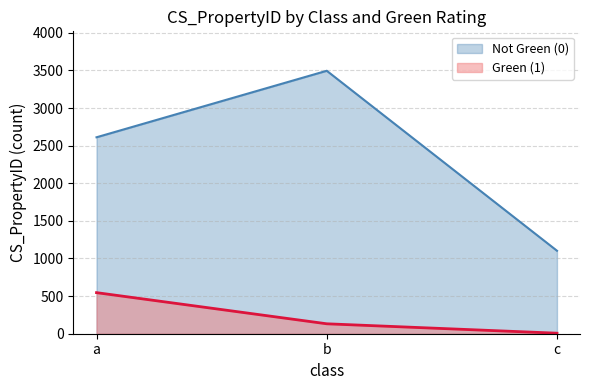

What is the minimum value shown in the chart?

7